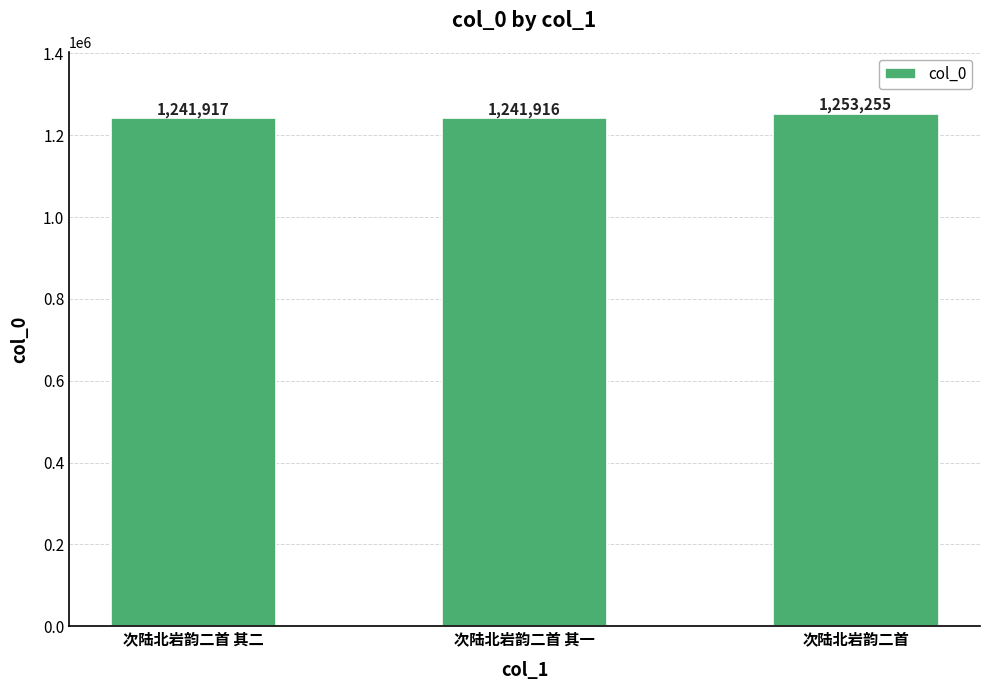

Which category has the highest value across all series?

次陆北岩韵二首